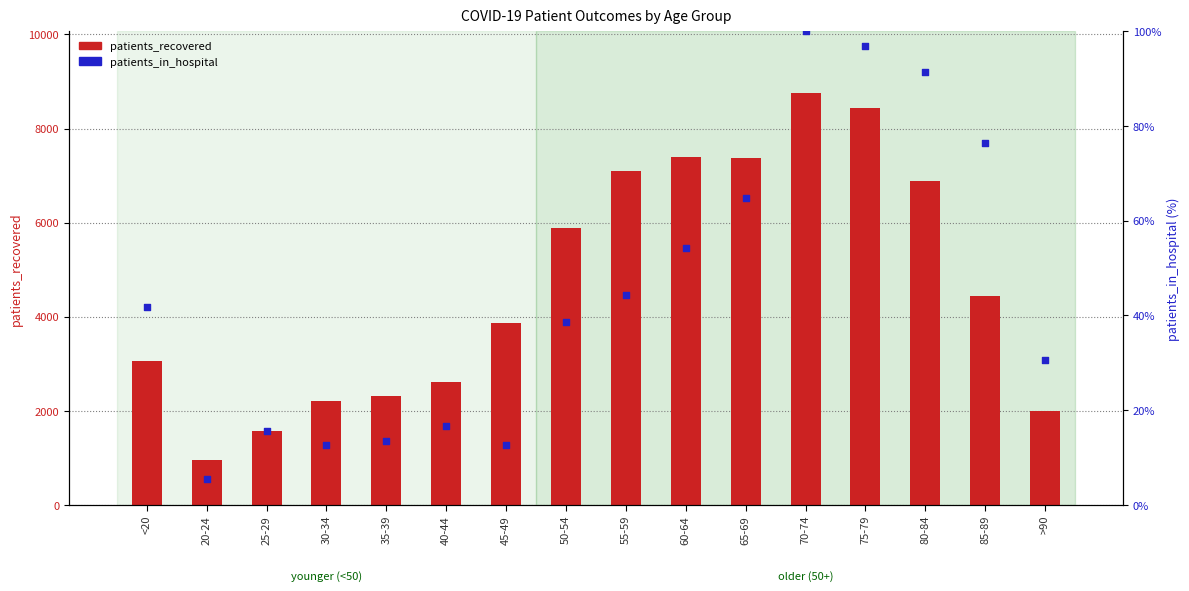

Which series has the largest total across all categories?

patients_recovered